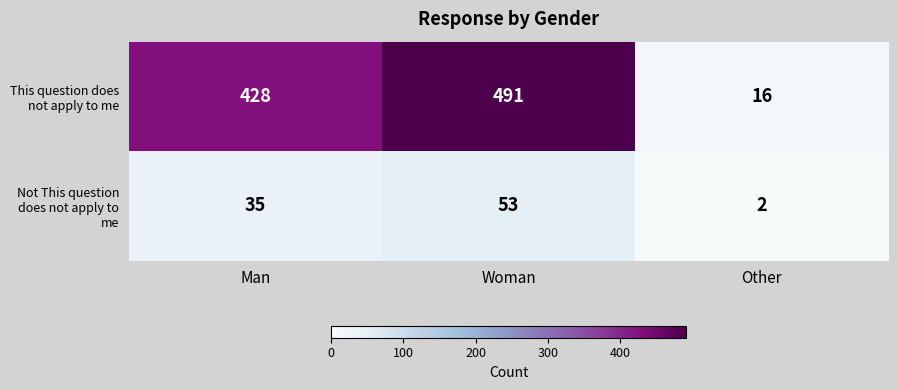

At which category is the sum across all series the highest?

Woman